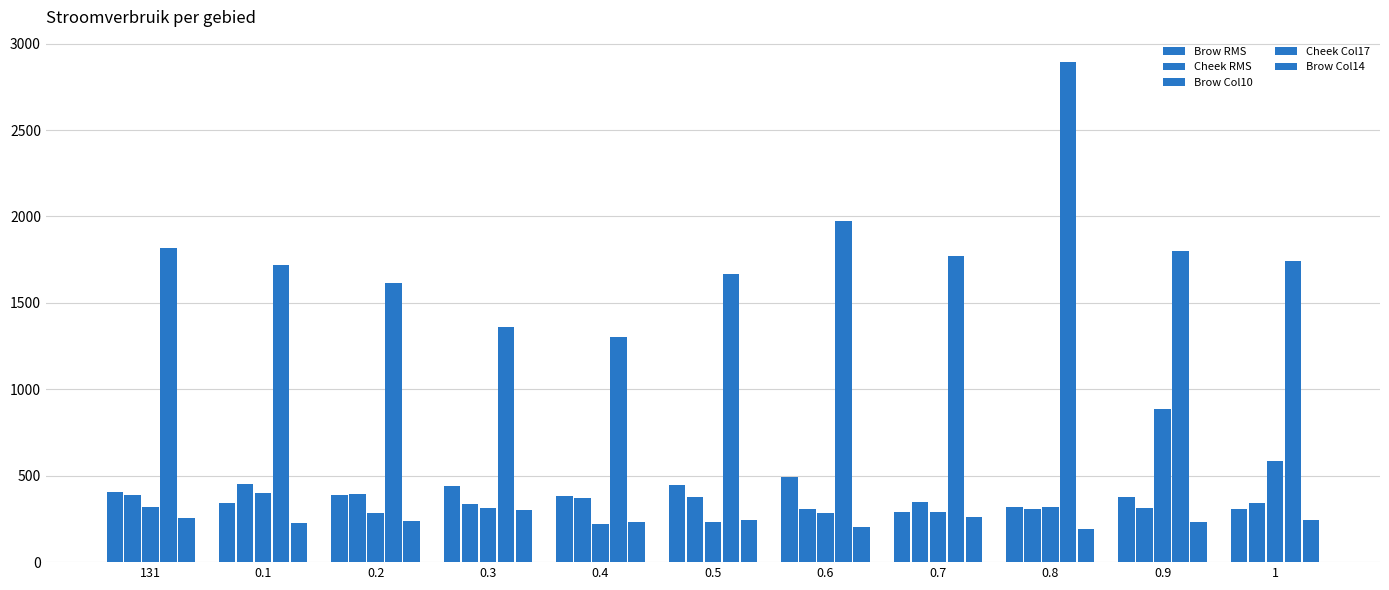

Which series has the widest spread of values?

Cheek Col17